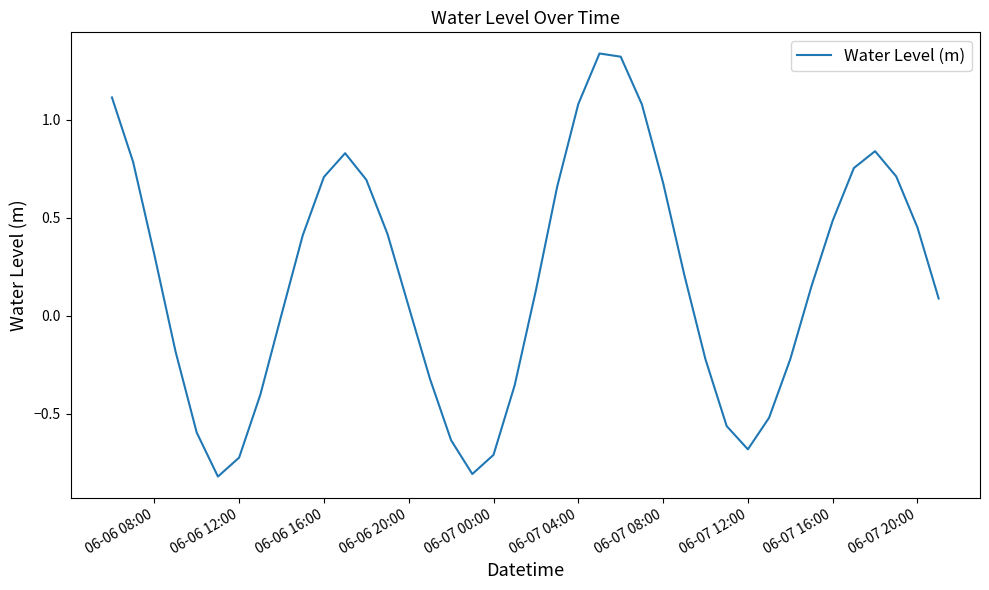

What is the difference between the maximum and minimum values?

2.2